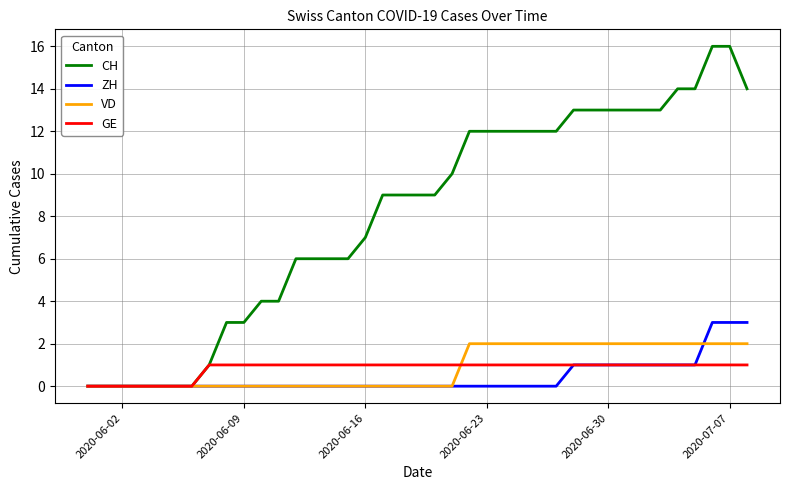

What is the greatest value displayed?

16